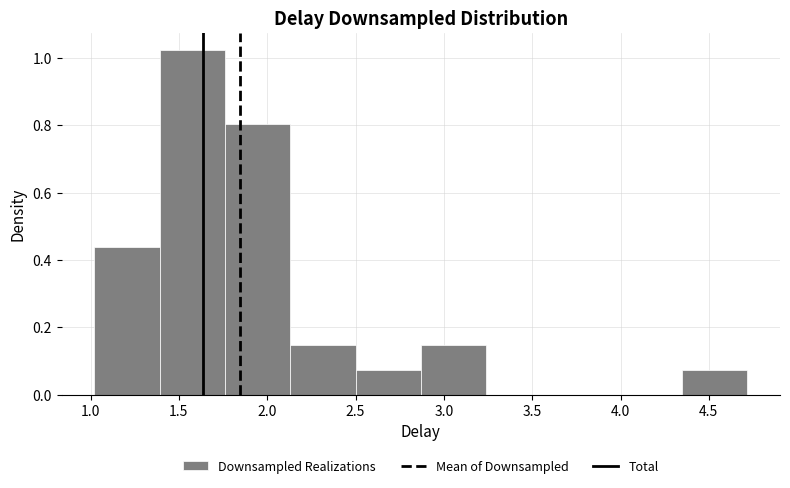

Reading left to right, list every bar in this chart as the range it spans on the x-axis followed by its height. Neither the bar edges nor the heights are printed on the chart, so give them approximately, as read against the axes.

1.00 to 1.40: 0.44
1.40 to 1.75: 1.02
1.75 to 2.15: 0.80
2.15 to 2.50: 0.14
2.50 to 2.85: 0.08
2.85 to 3.25: 0.14
3.25 to 3.60: 0
3.60 to 4.00: 0
4.00 to 4.35: 0
4.35 to 4.70: 0.08